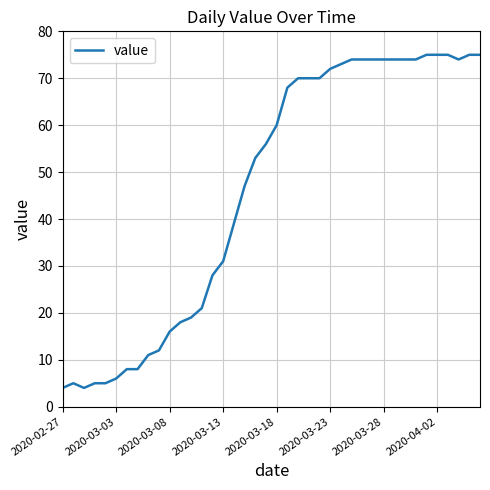

What is the maximum value shown in the chart?

75